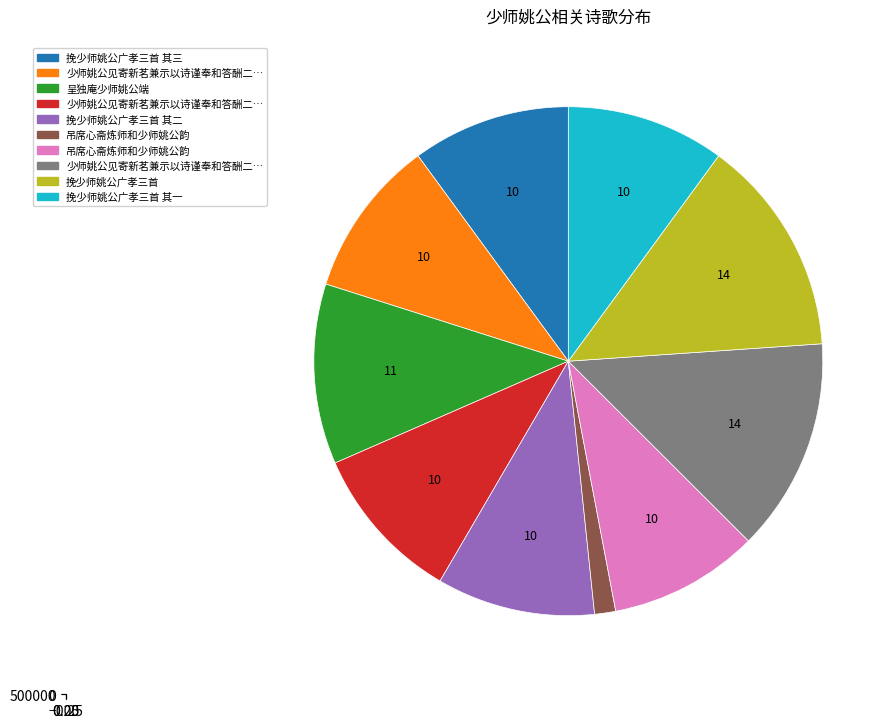

Does any single category account for the majority?

No